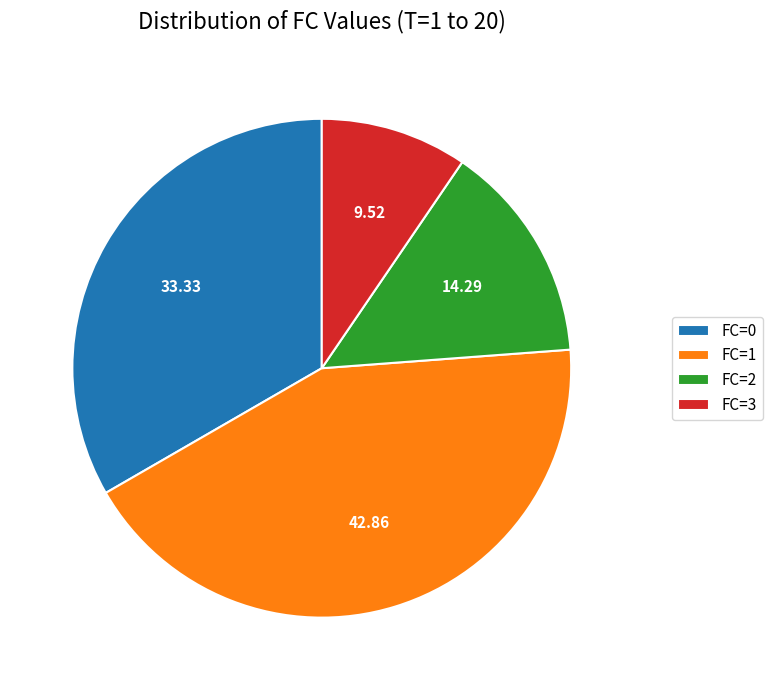

Does FC=0 represent more than half of the total?

No